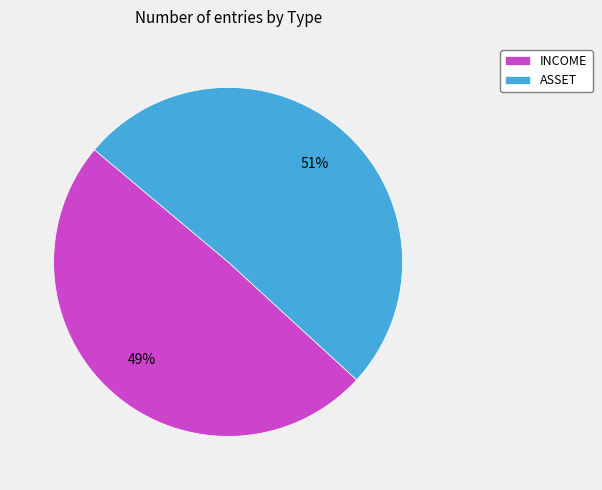

Is the sum of ASSET and INCOME greater than half?

Yes